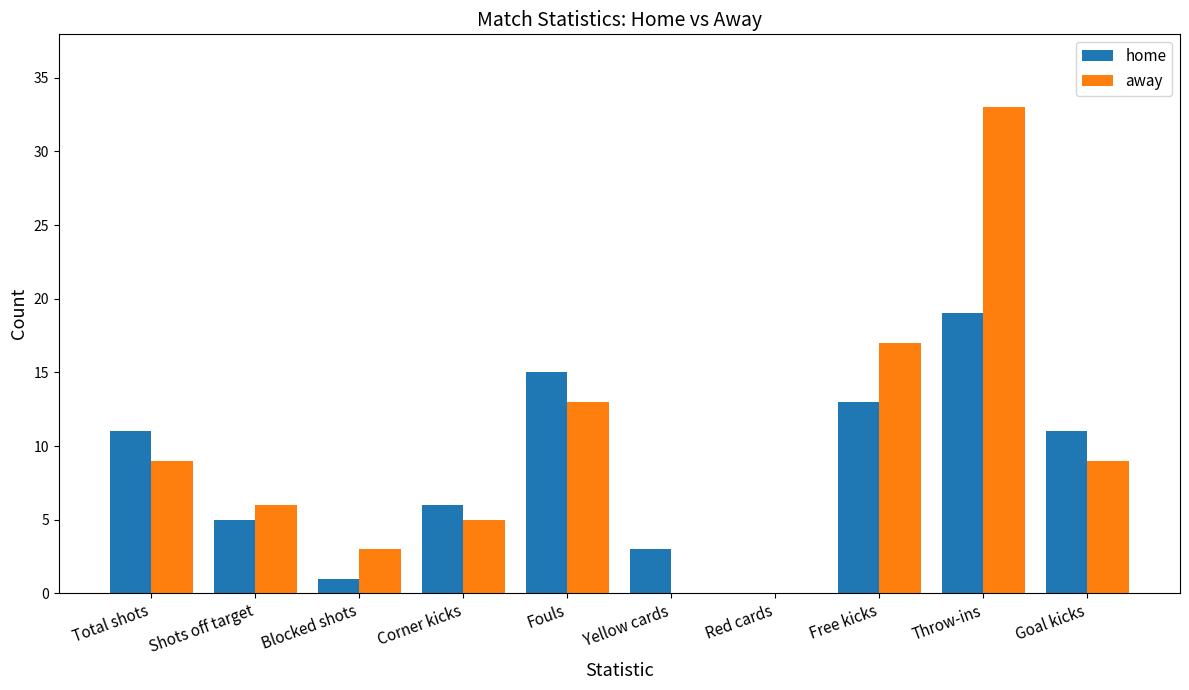

Reading left to right, list all the values displayed in this chart.

home: 11	5	1	6	15	3	0	13	19	11
away: 9	6	3	5	13	0	0	17	33	9